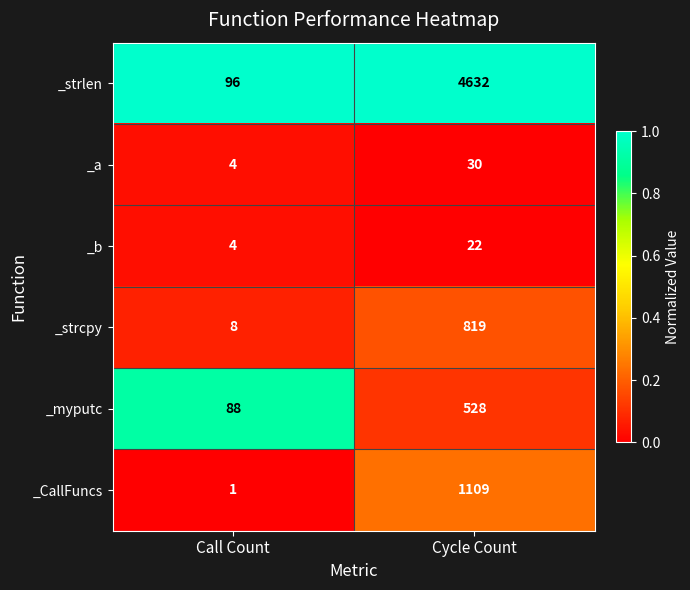

What is the average value of the _CallFuncs series?

555